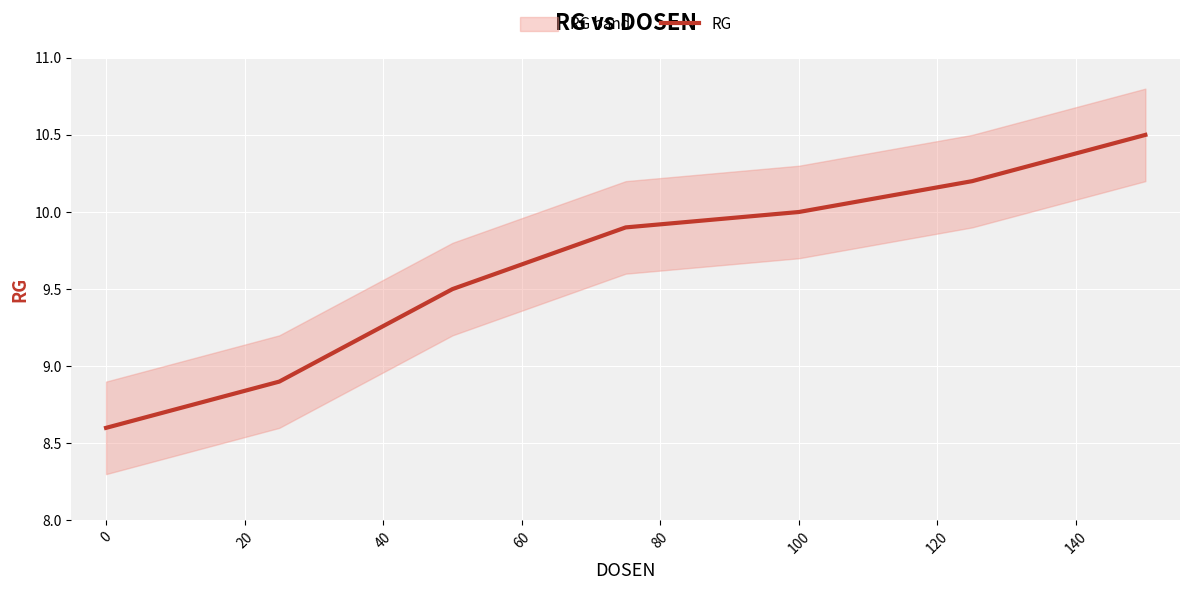

What is the minimum value for RG?

8.6